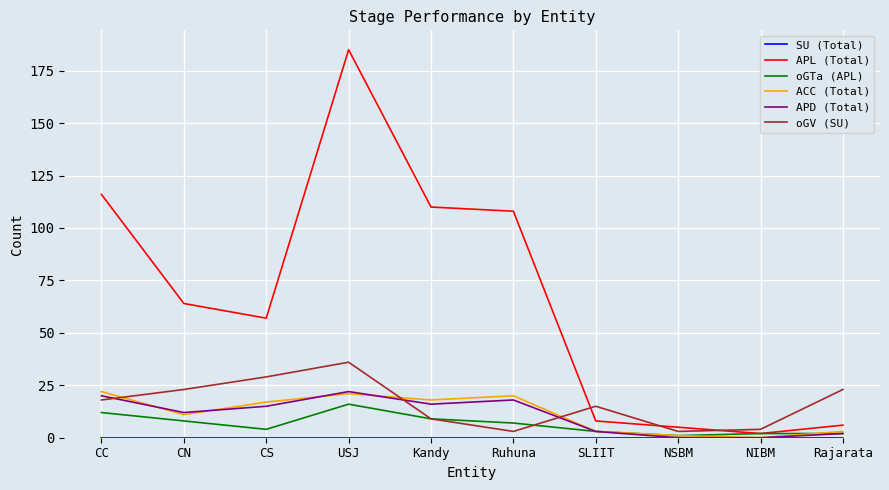

Which series has the largest total across all categories?

APL (Total)